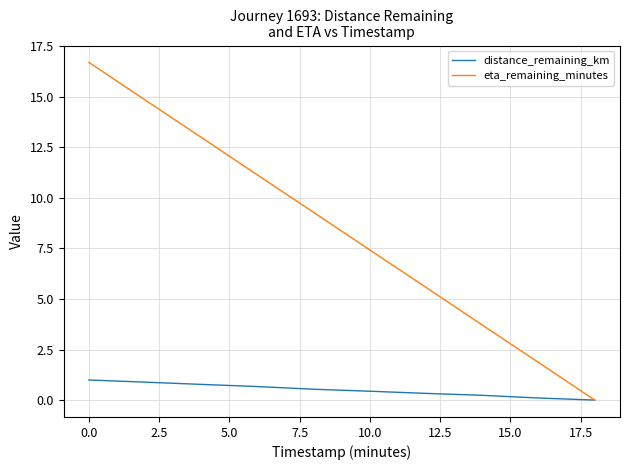

Reading right to left, transcribe all the data shown in this chart.

distance_remaining_km: 0.0	0.1	0.2	0.3	0.4	0.5	0.7	0.8	0.9	1.0
eta_remaining_minutes: 0.0	1.9	3.7	5.6	7.4	9.3	11.1	13.0	14.8	16.7